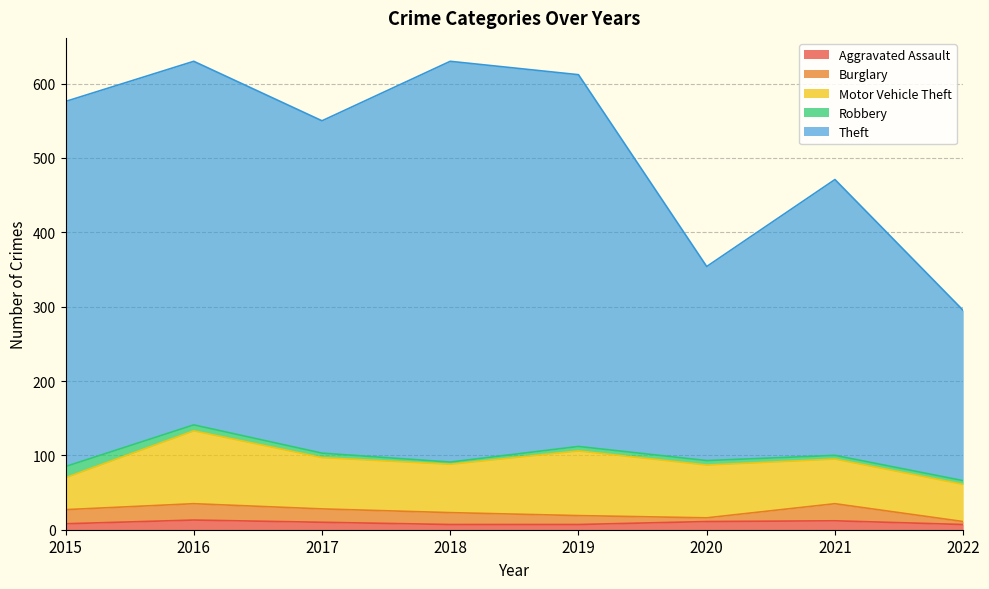

Which series has the widest spread of values?

Theft